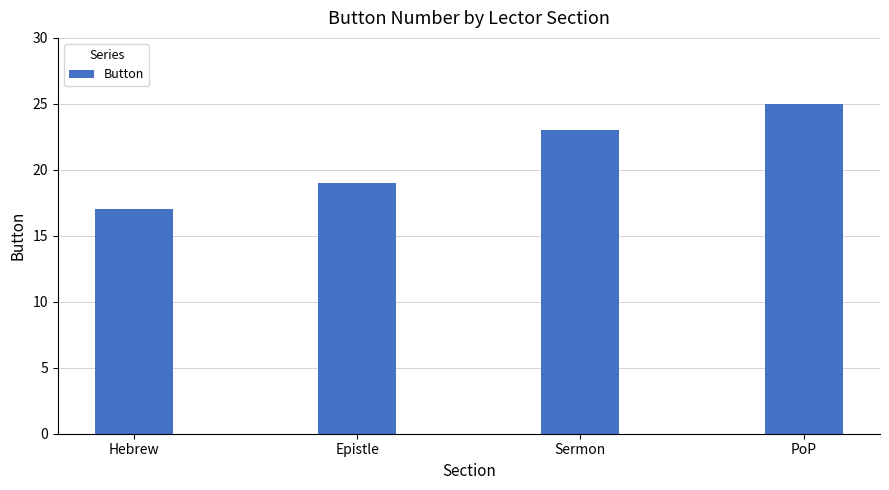

Is it true that the value at Epistle is 32?

False